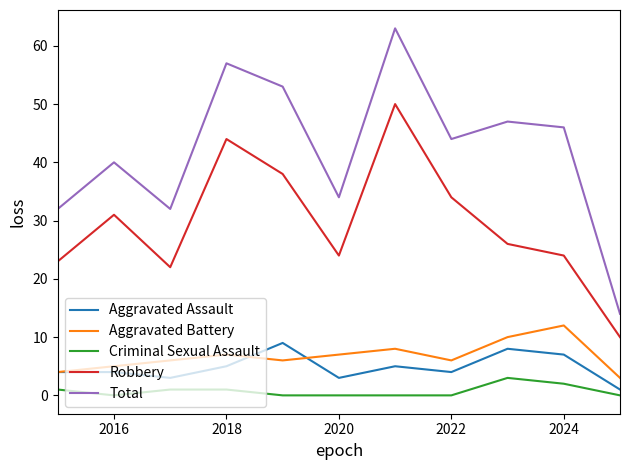

List the series in order of their peak value, lowest first.

Criminal Sexual Assault, Aggravated Assault, Aggravated Battery, Robbery, Total